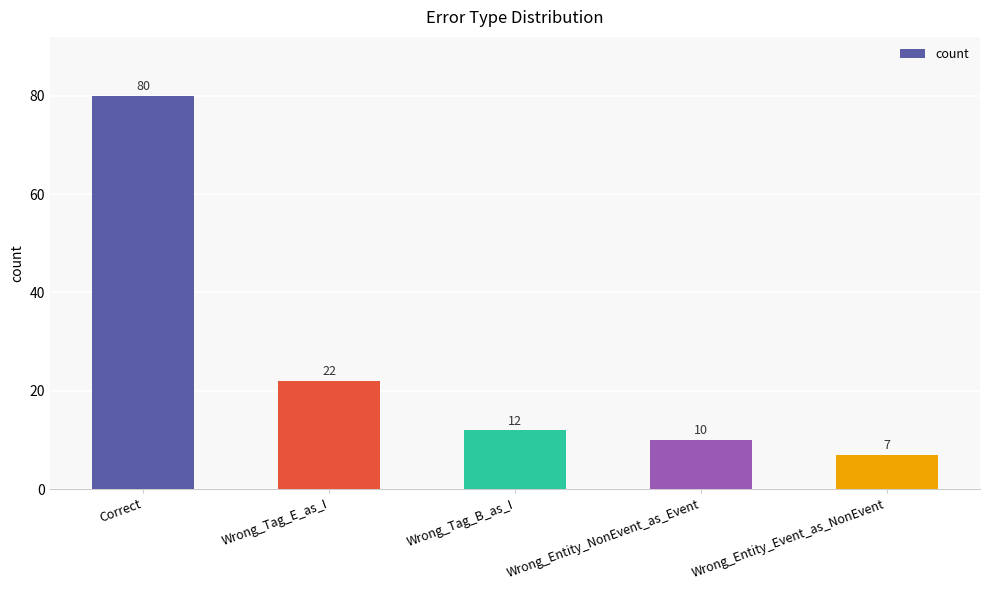

What is the average value?

26